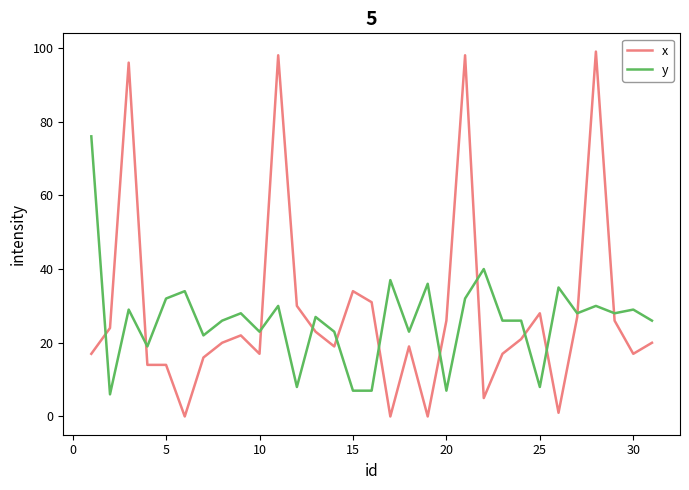

What are all the series names shown in the legend?

x, y